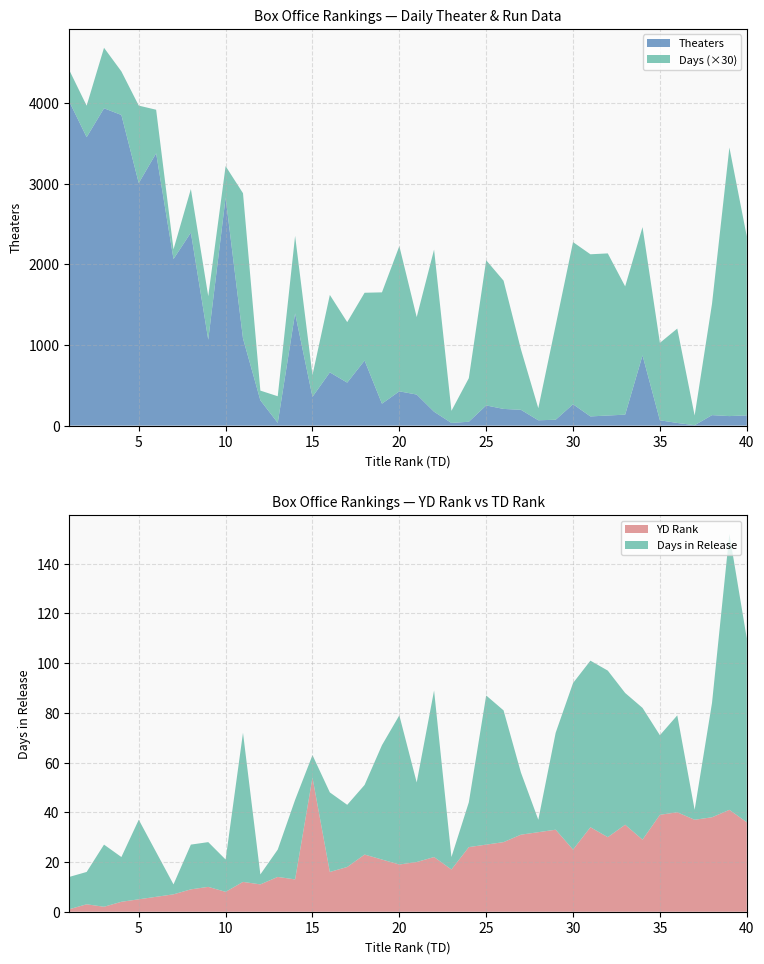

Reading left to right, list all the values displayed in this chart.

YD: 1=1	2=3	3=2	4=4	5=5	6=6	7=7	8=9	9=10	10=8	11=12	12=11	13=14	14=13	15=54	16=16	17=18	18=23	19=21	20=19	21=20	22=22	23=17	24=26	25=27	26=28	27=31	28=32	29=33	30=25	31=34	32=30	33=35	34=29	35=39	36=40	37=37	38=38	39=41	40=36
Theaters: 1=4017	2=3576	3=3934	4=3851	5=3007	6=3376	7=2065	8=2393	9=1065	10=2827	11=1081	12=314	13=34	14=1392	15=357	16=660	17=533	18=807	19=272	20=425	21=385	22=172	23=33	24=48	25=250	26=207	27=196	28=66	29=73	30=265	31=114	32=125	33=136	34=871	35=66	36=33	37=5	38=130	39=118	40=127
Days: 1=13	2=13	3=25	4=18	5=32	6=18	7=4	8=18	9=18	10=13	11=60	12=4	13=11	14=32	15=9	16=32	17=25	18=28	19=46	20=60	21=32	22=67	23=5	24=18	25=60	26=53	27=25	28=5	29=39	30=67	31=67	32=67	33=53	34=53	35=32	36=39	37=4	38=46	39=111	40=74